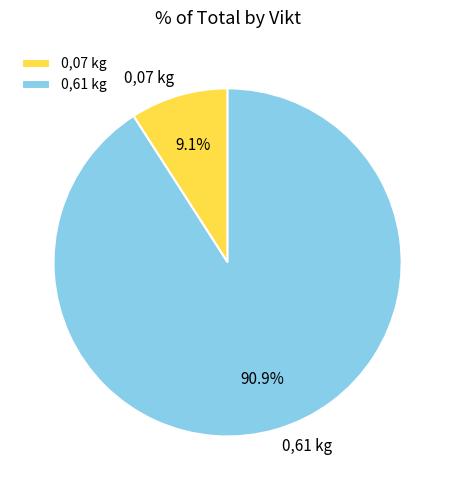

True or false: 0,61 kg accounts for 91% of the total.

True